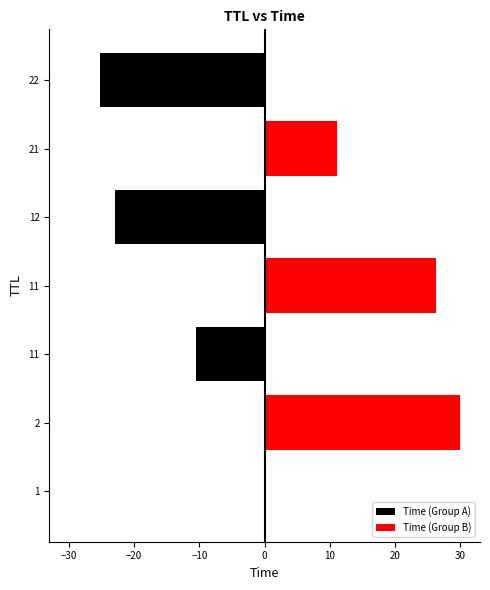

The Time (Group A) series shows -25.2 at 22. True or false?

True